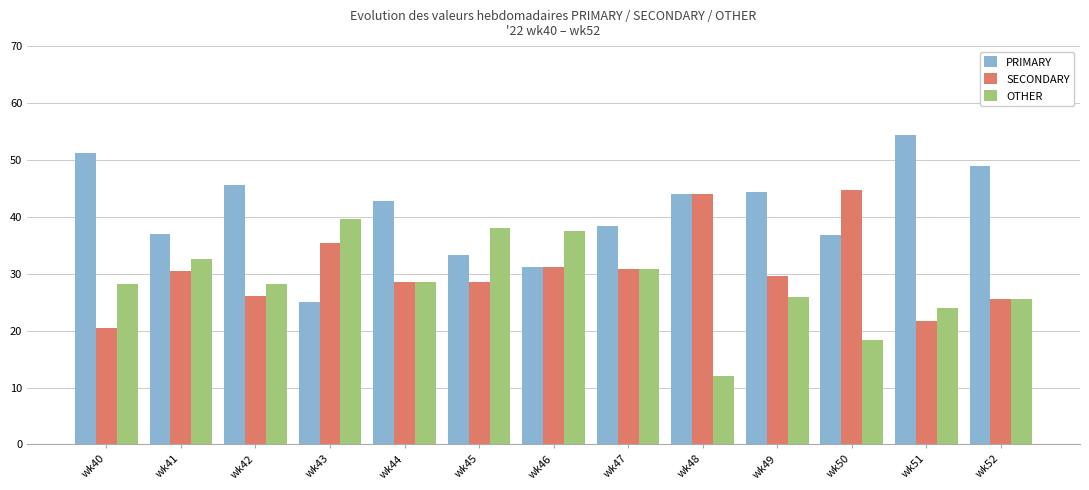

Are the bars grouped side by side (vs. stacked)?

Yes